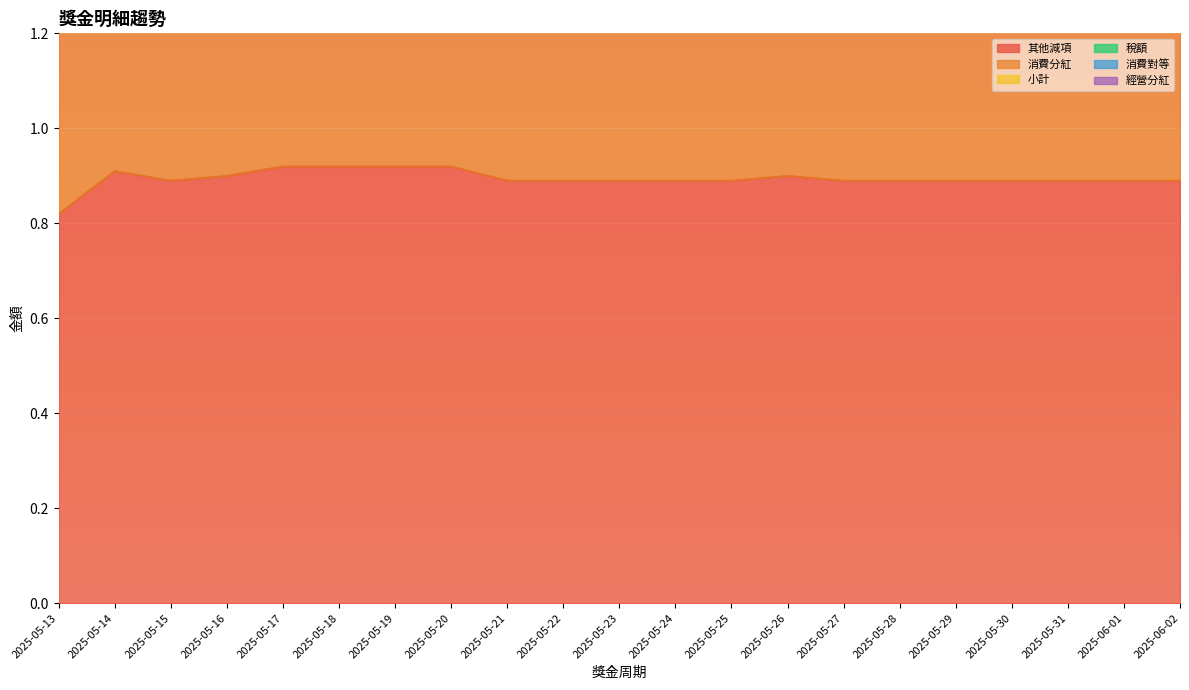

What is the label of the 3rd point from the left?

2025-05-15